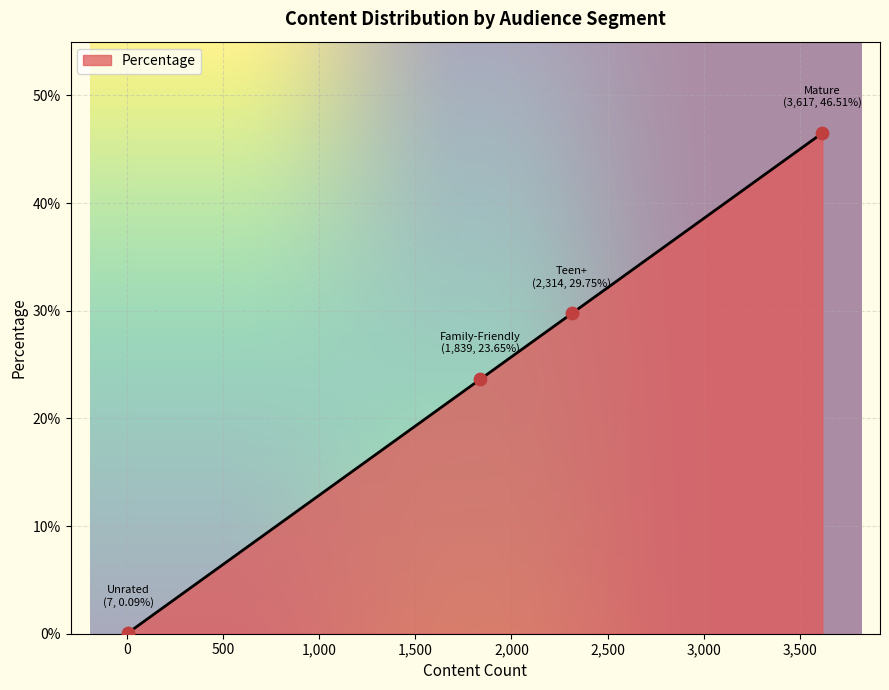

True or false: there are more than 0 points higher than both neighbors.

False